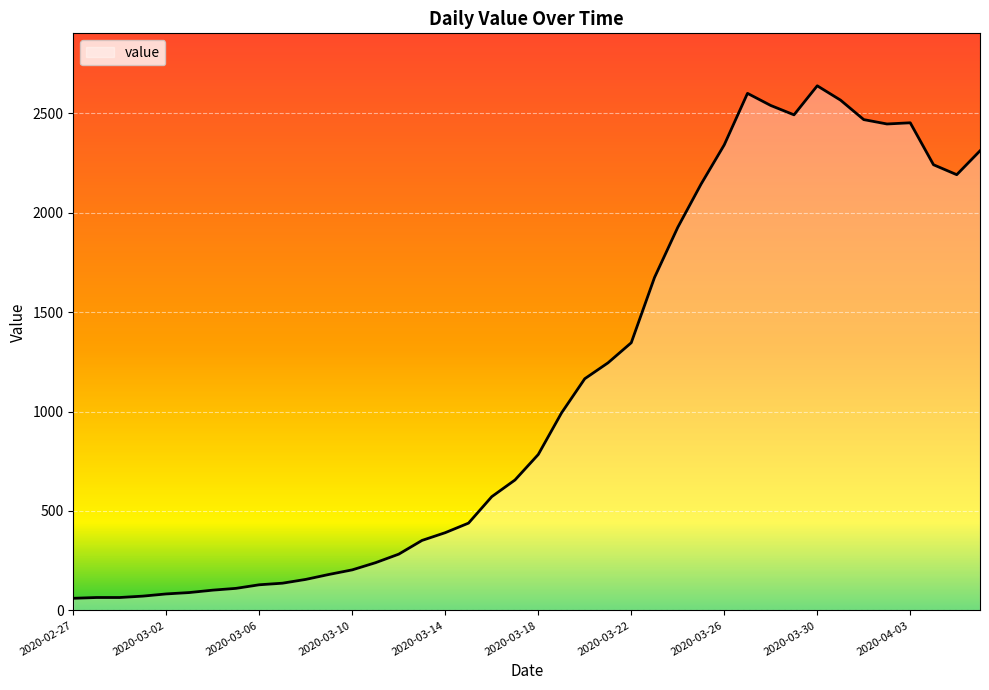

How many lines are shown in the chart?

1